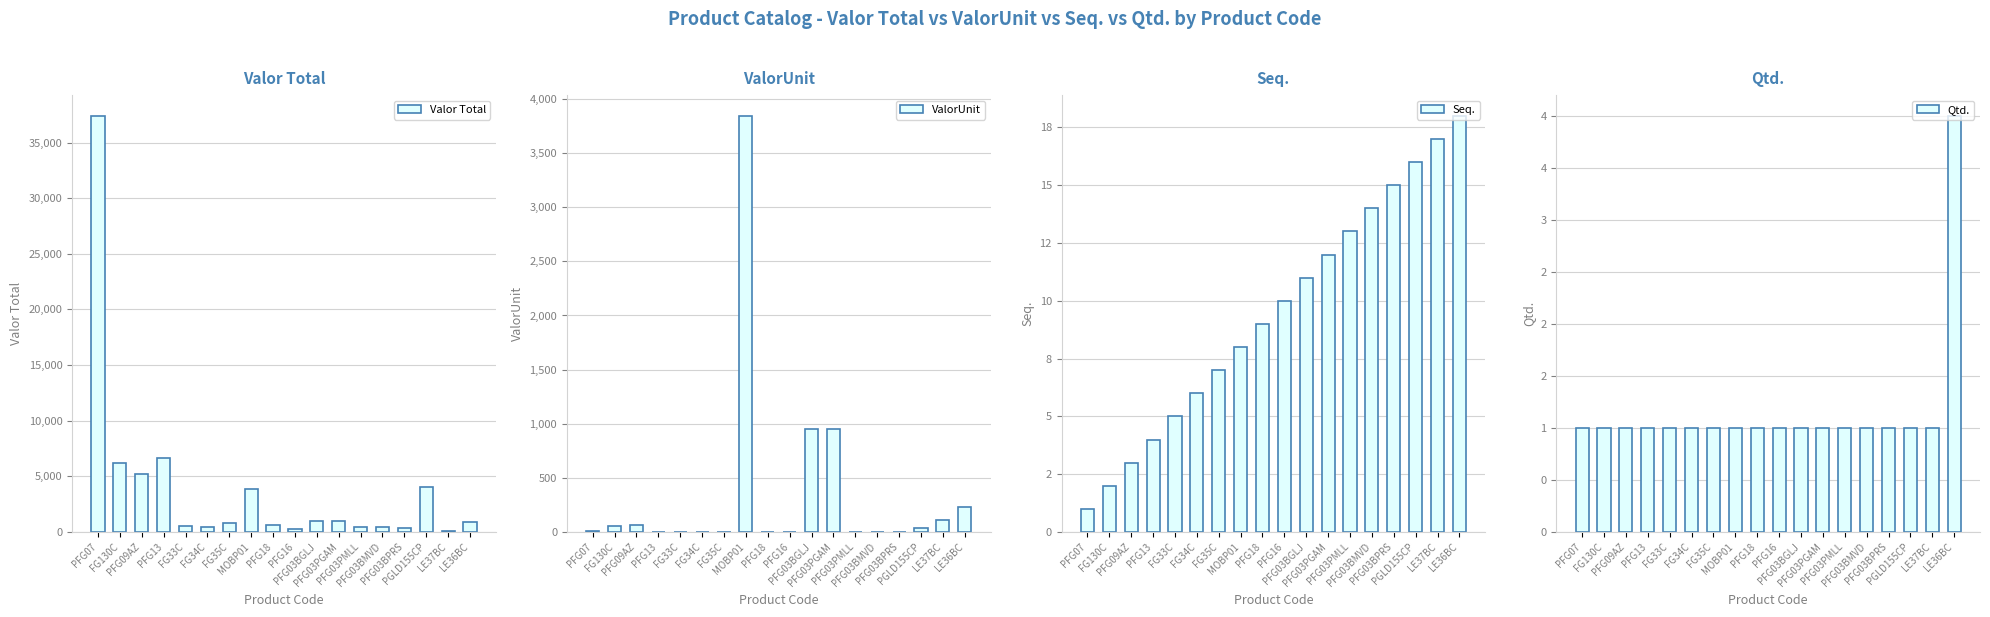

What is the sum of the ValorUnit values at PFG18 and FG33C?

0.7